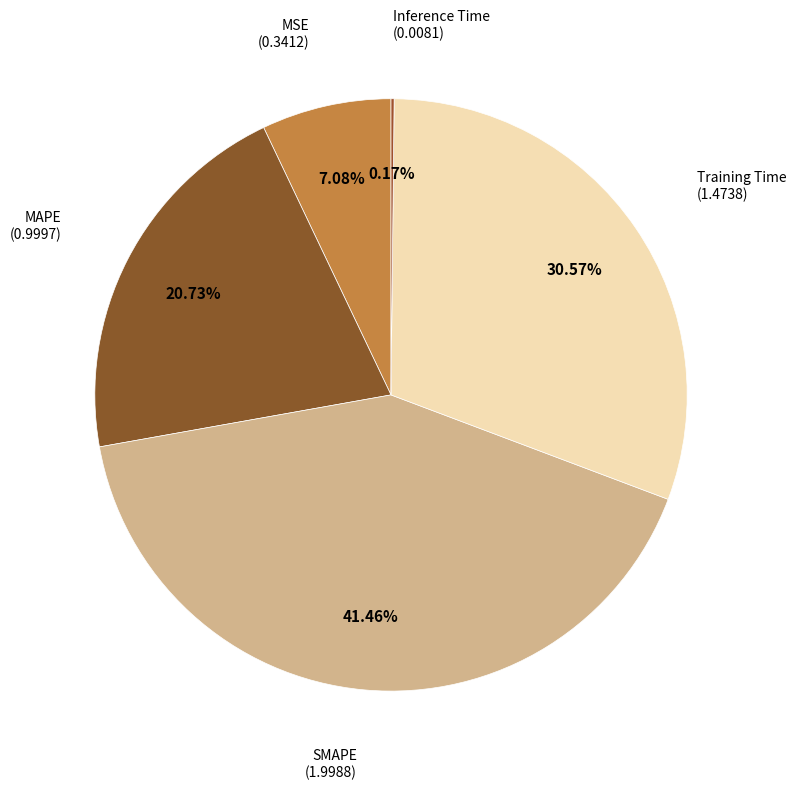

Count the number of slices in the pie.

5